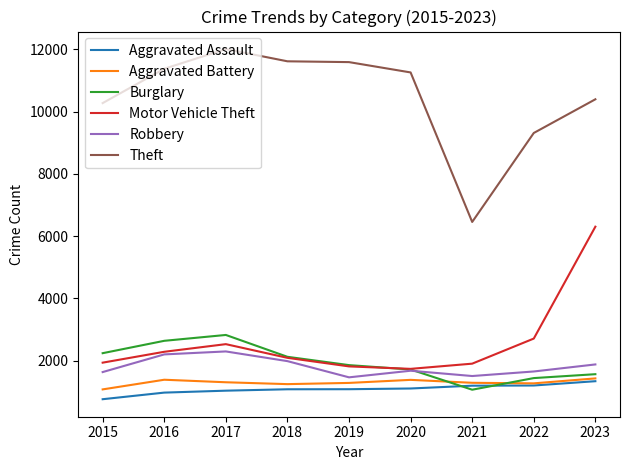

The value of Motor Vehicle Theft at 2020 is 1742. True or false?

True